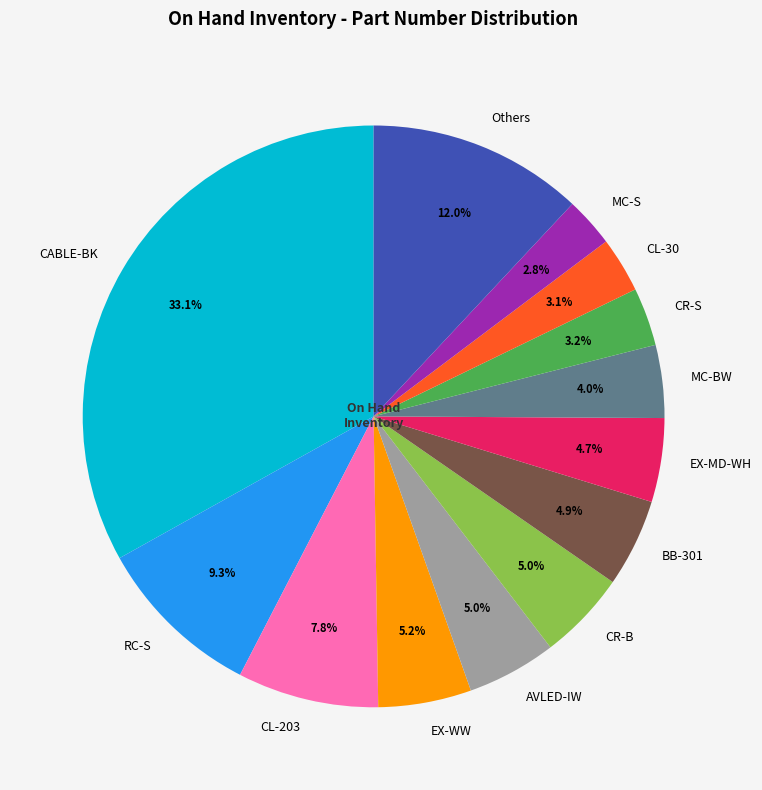

Which has a higher value, MC-S or CL-203?

CL-203